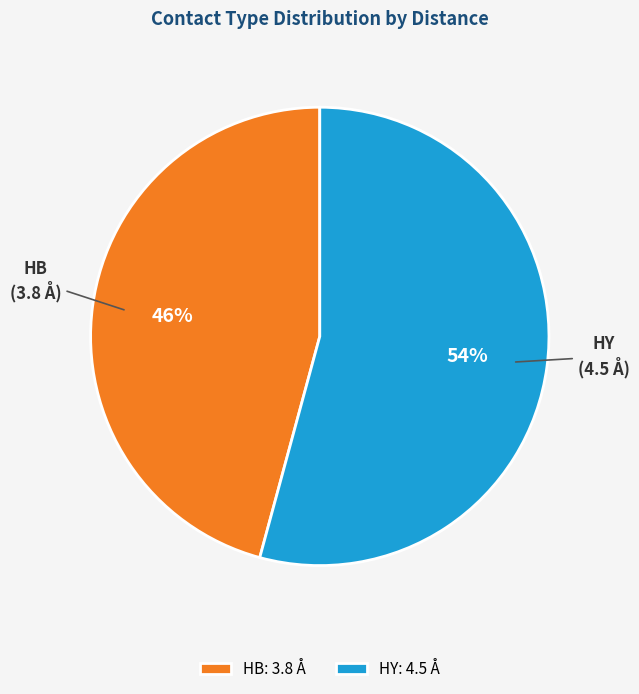

Which category accounts for the majority?

HY